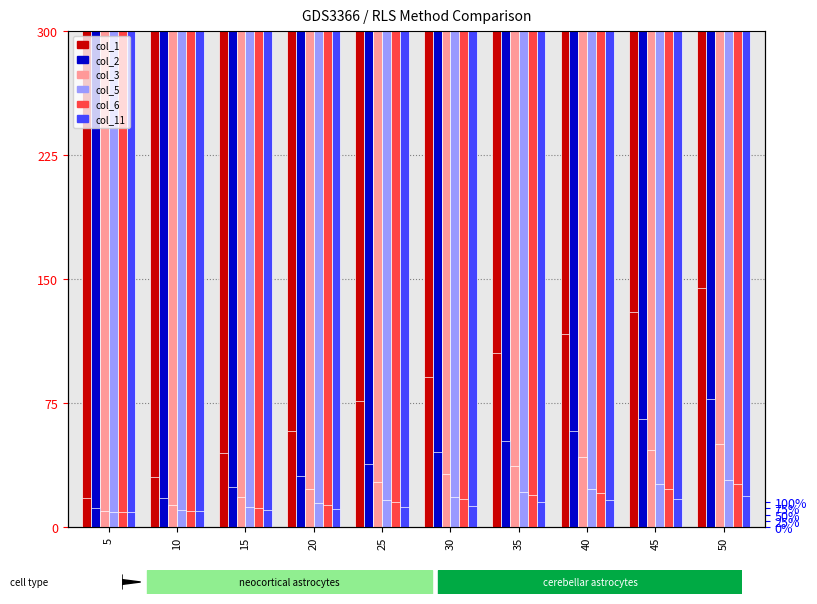

Which category has the lowest value in the col_6 series?

5